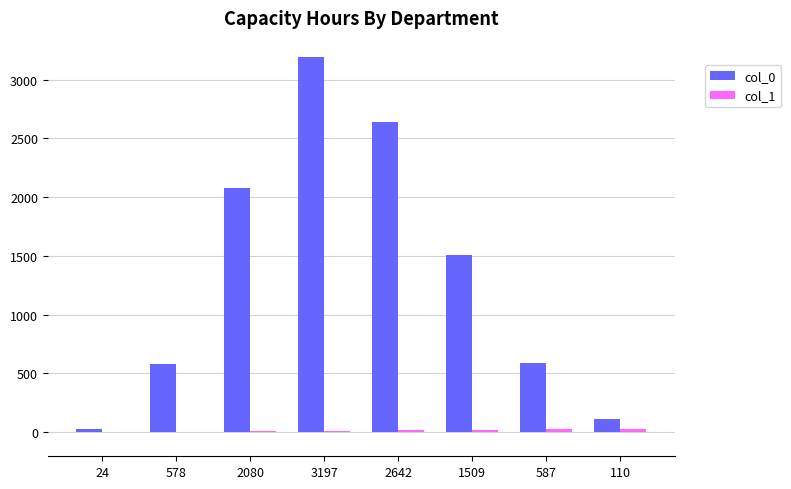

Are the bars grouped side by side (vs. stacked)?

Yes